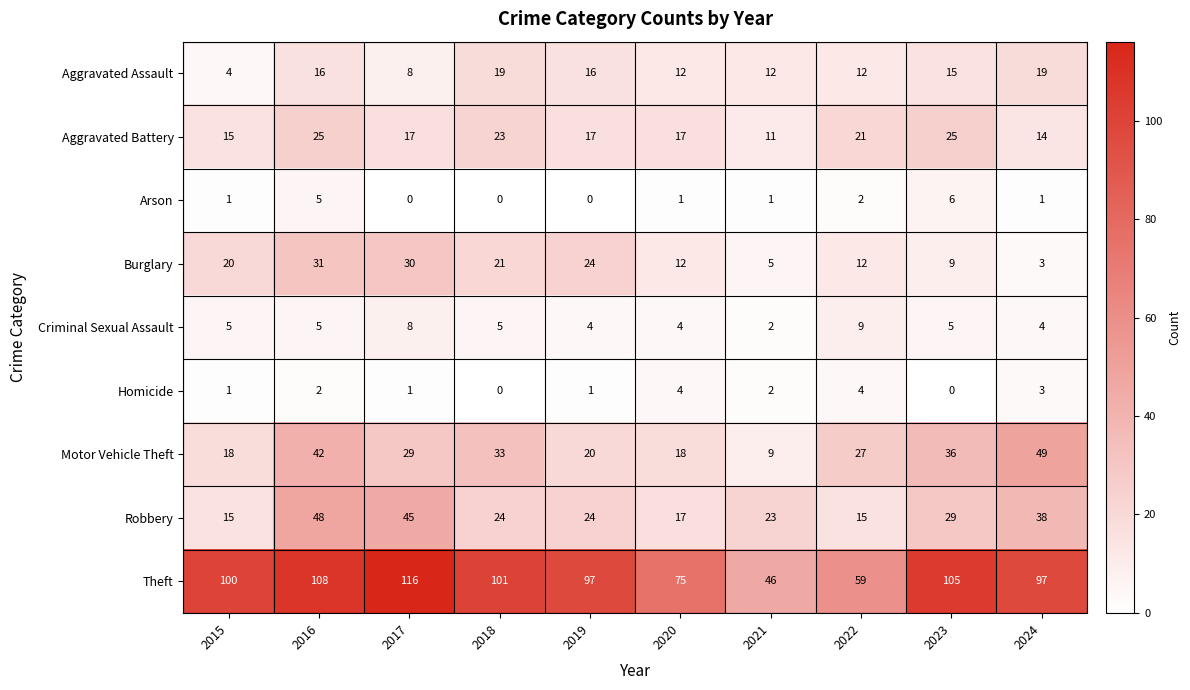

What is the minimum value for Motor Vehicle Theft?

9